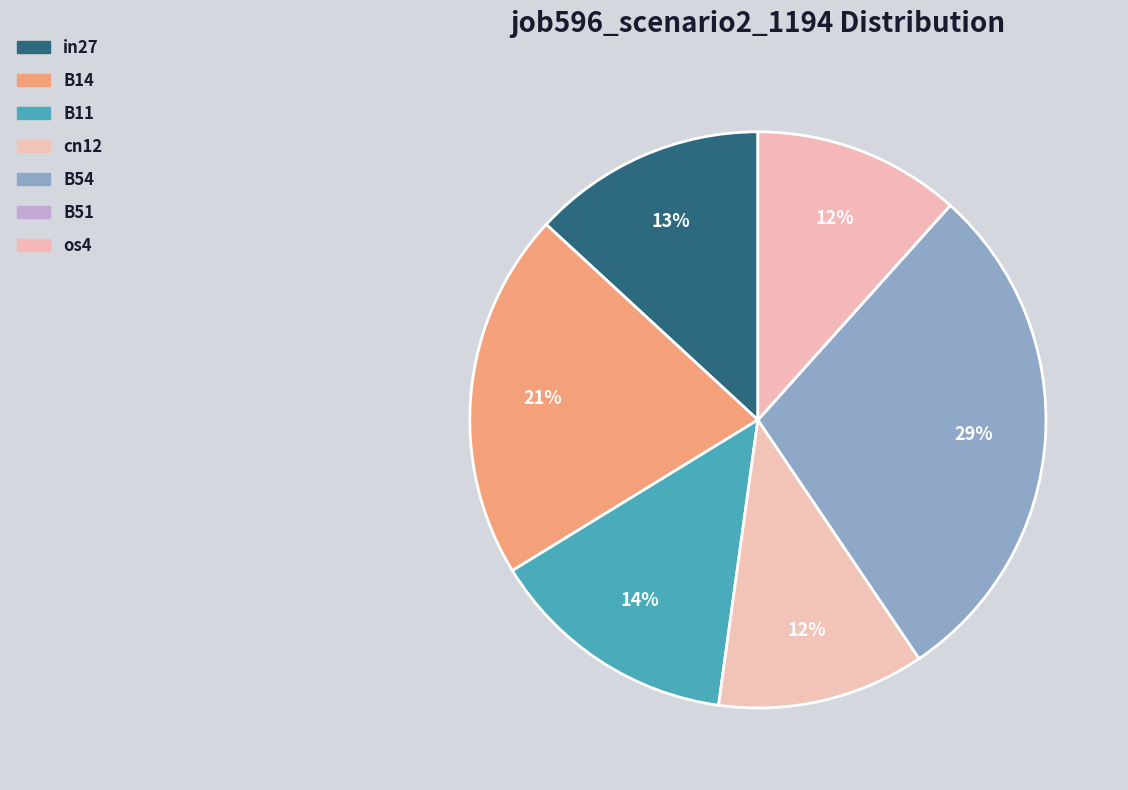

What percentage is the B54 slice, to the nearest percent?

29%